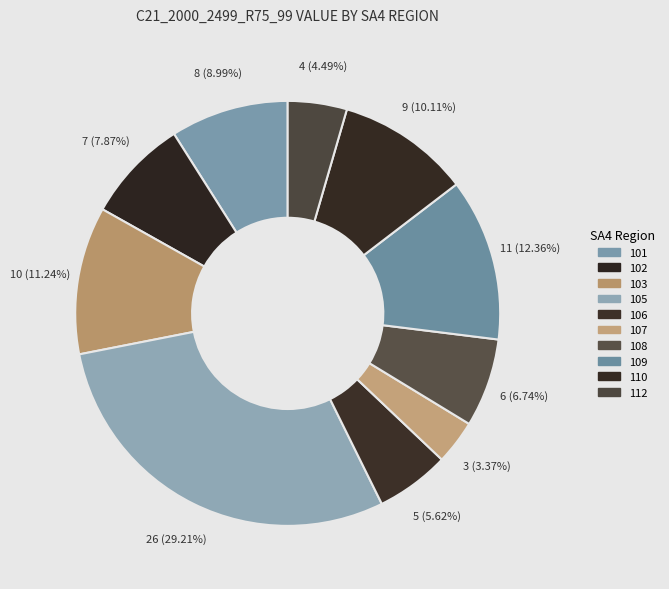

Rank the categories by value from lowest to highest.

107, 112, 106, 108, 102, 101, 110, 103, 109, 105